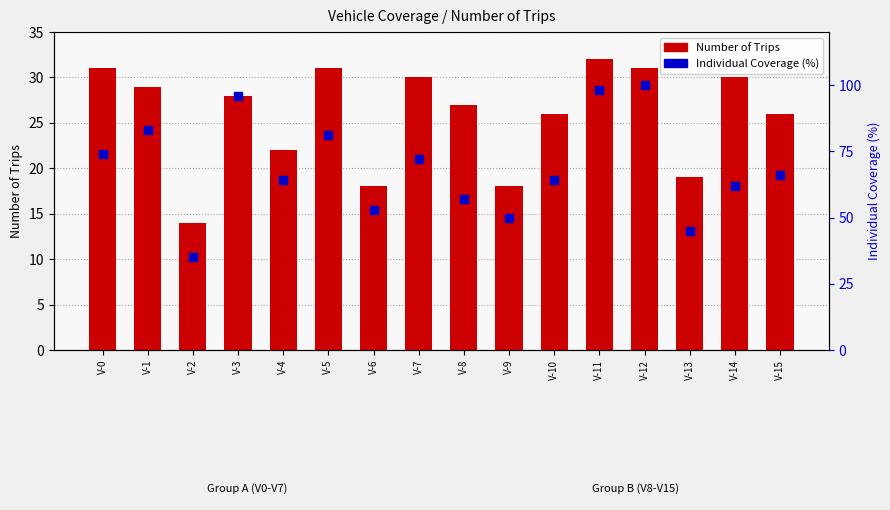

Is the value of Number of Trips at V-5 greater than the value of Individual Coverage (%) at V-13?

No